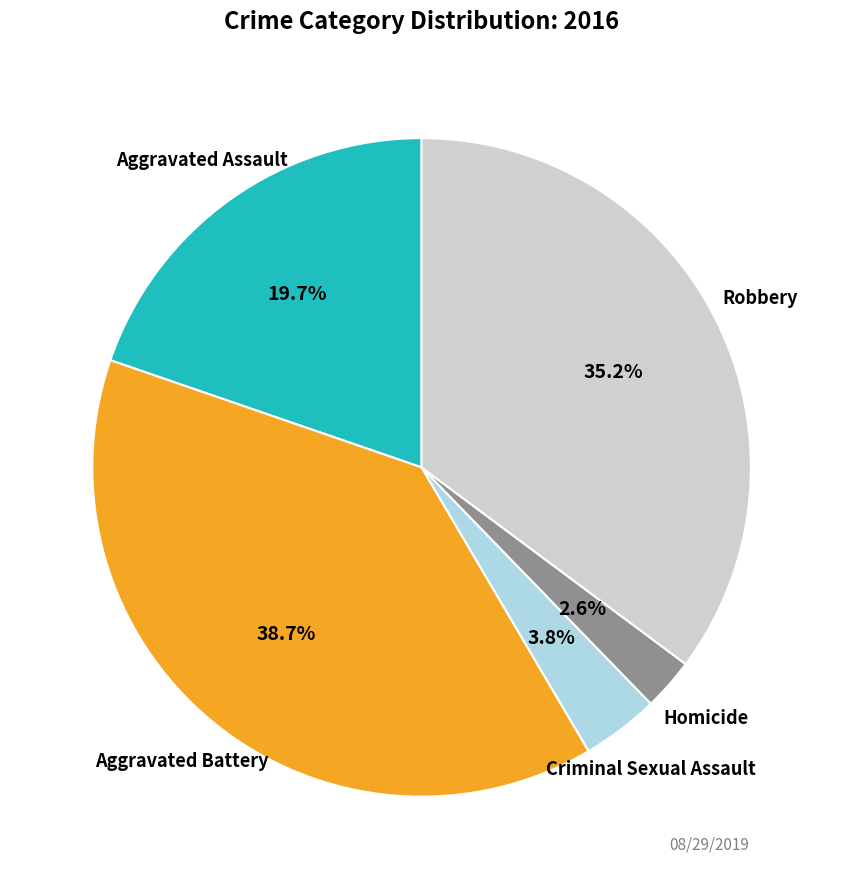

Is there any slice that represents more than half of the pie?

No